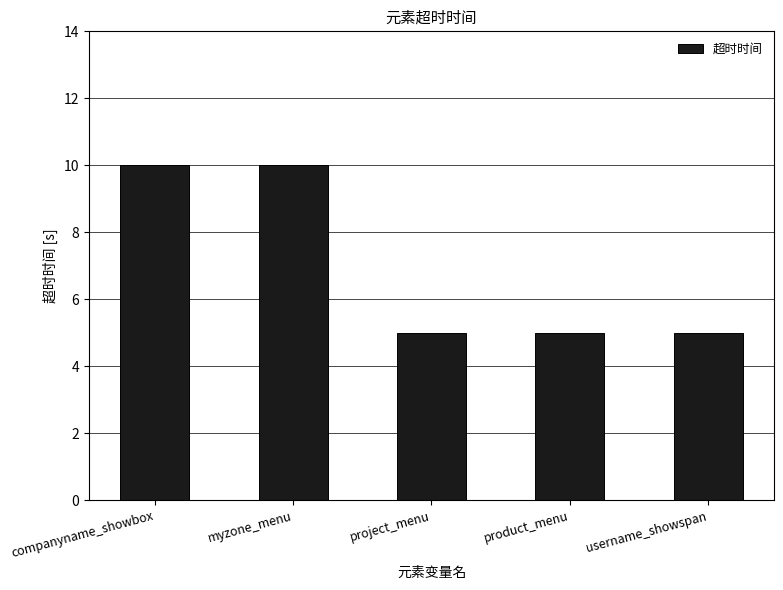

Approximately how many times larger is the value at myzone_menu compared to companyname_showbox?

1.0